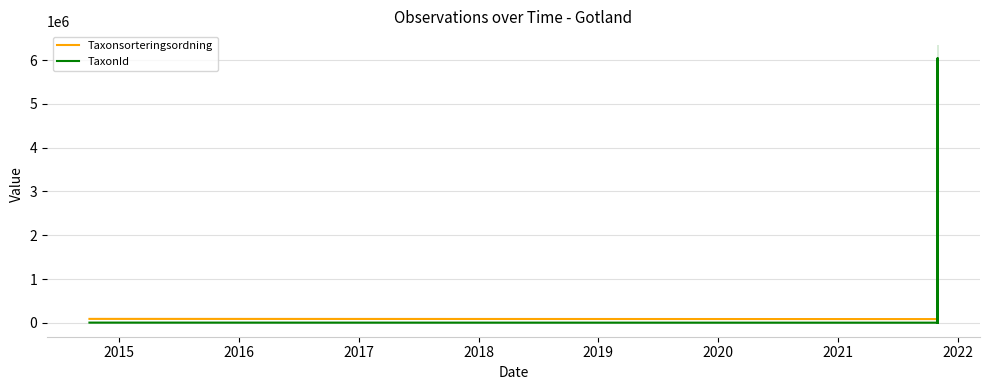

Reading left to right, list all the values displayed in this chart.

Taxonsorteringsordning: 90674	86196	85244	89170	8377	85244	87714
TaxonId: 5964	4405	6037417	3215	106545	6037417	376